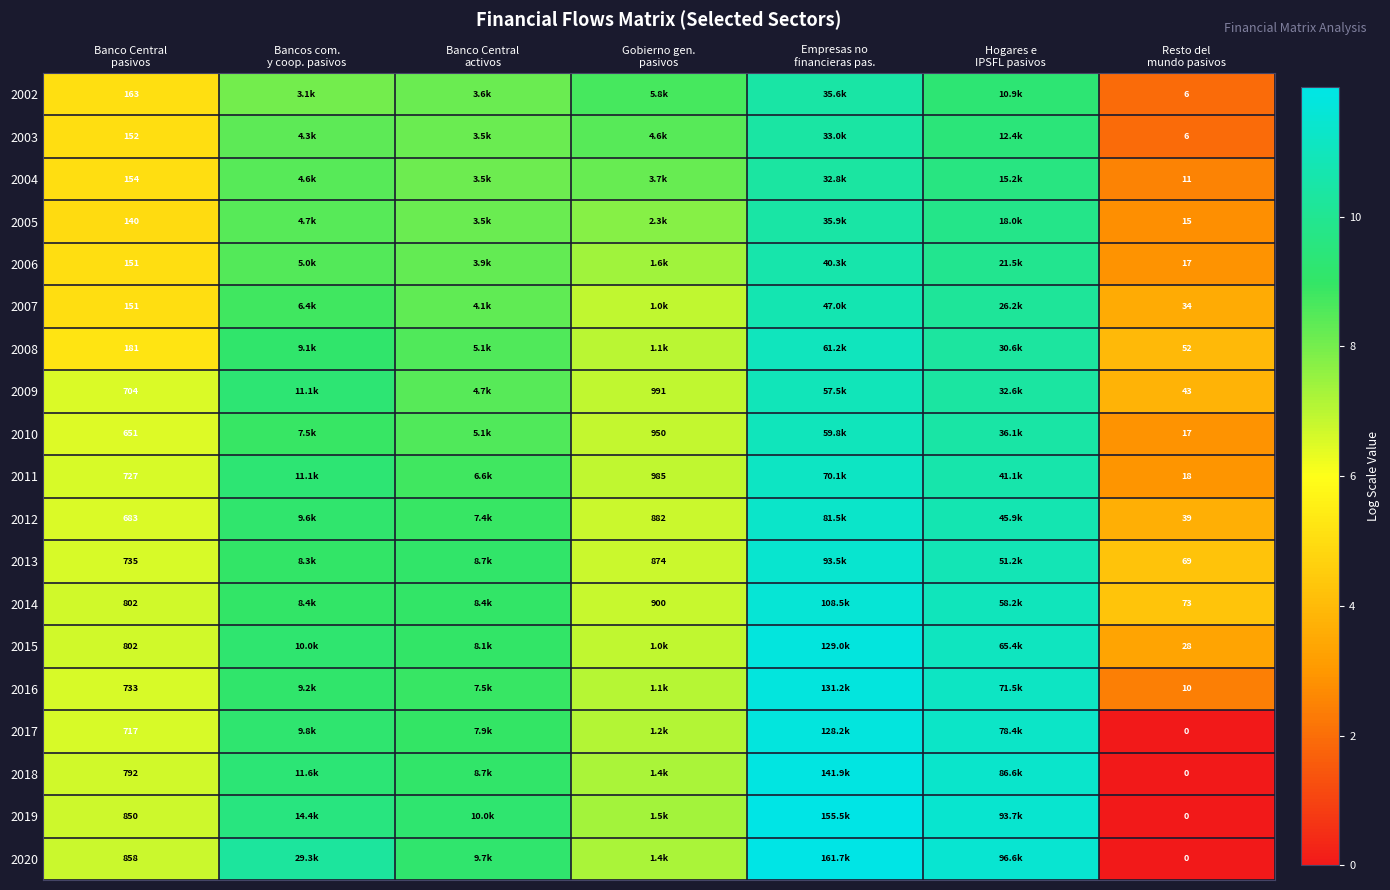

Between Hogares e
IPSFL pasivos and Gobierno gen.
pasivos, which is larger?

Hogares e
IPSFL pasivos